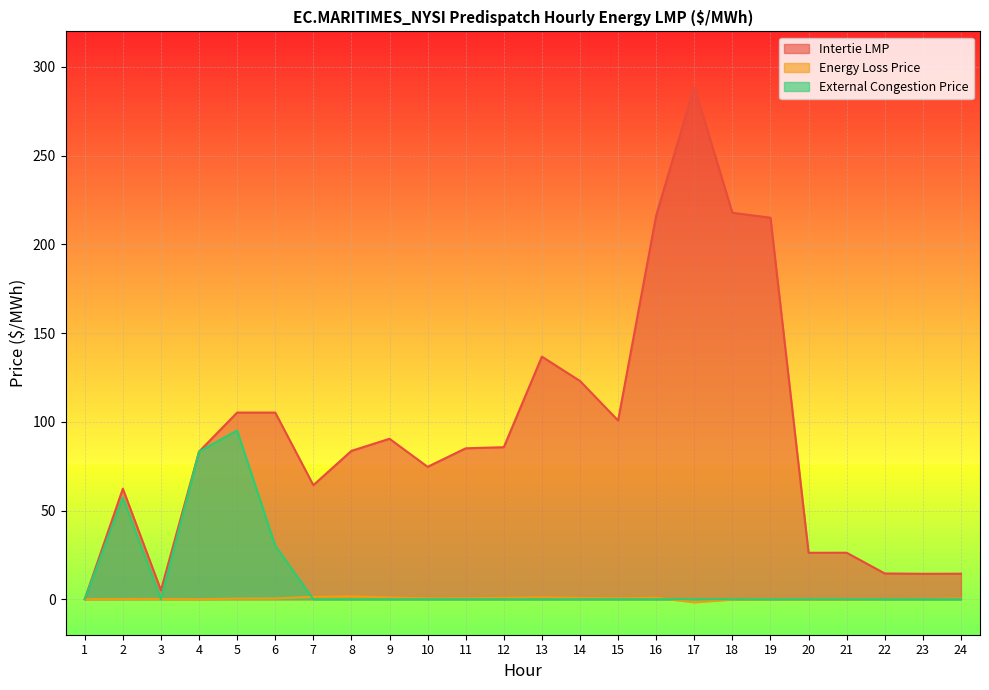

What are all the series names shown in the legend?

Intertie LMP, Energy Loss Price, External Congestion Price